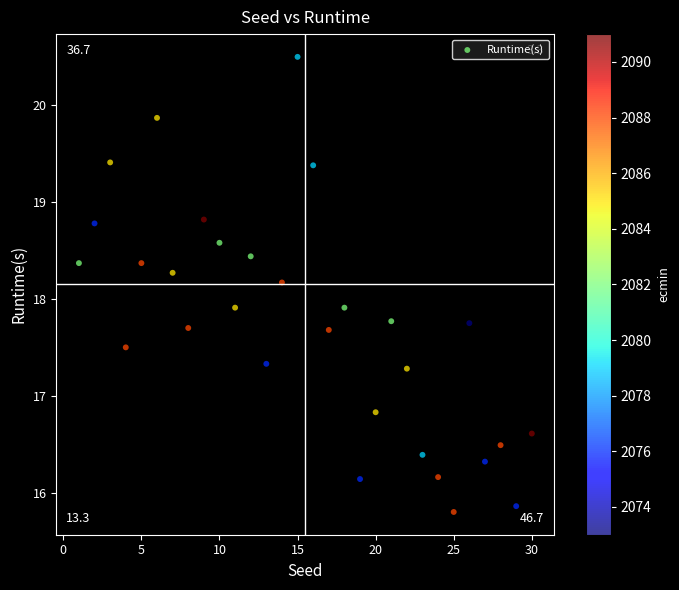

What is the range of X values (max minus min)?

29.0